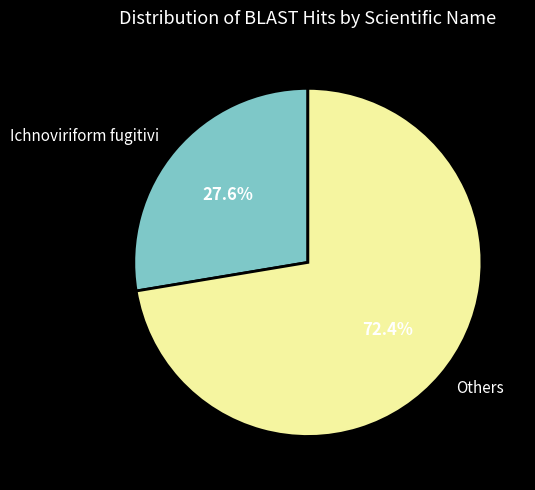

Combined, do Ichnoviriform fugitivi and Others account for over 50%?

Yes